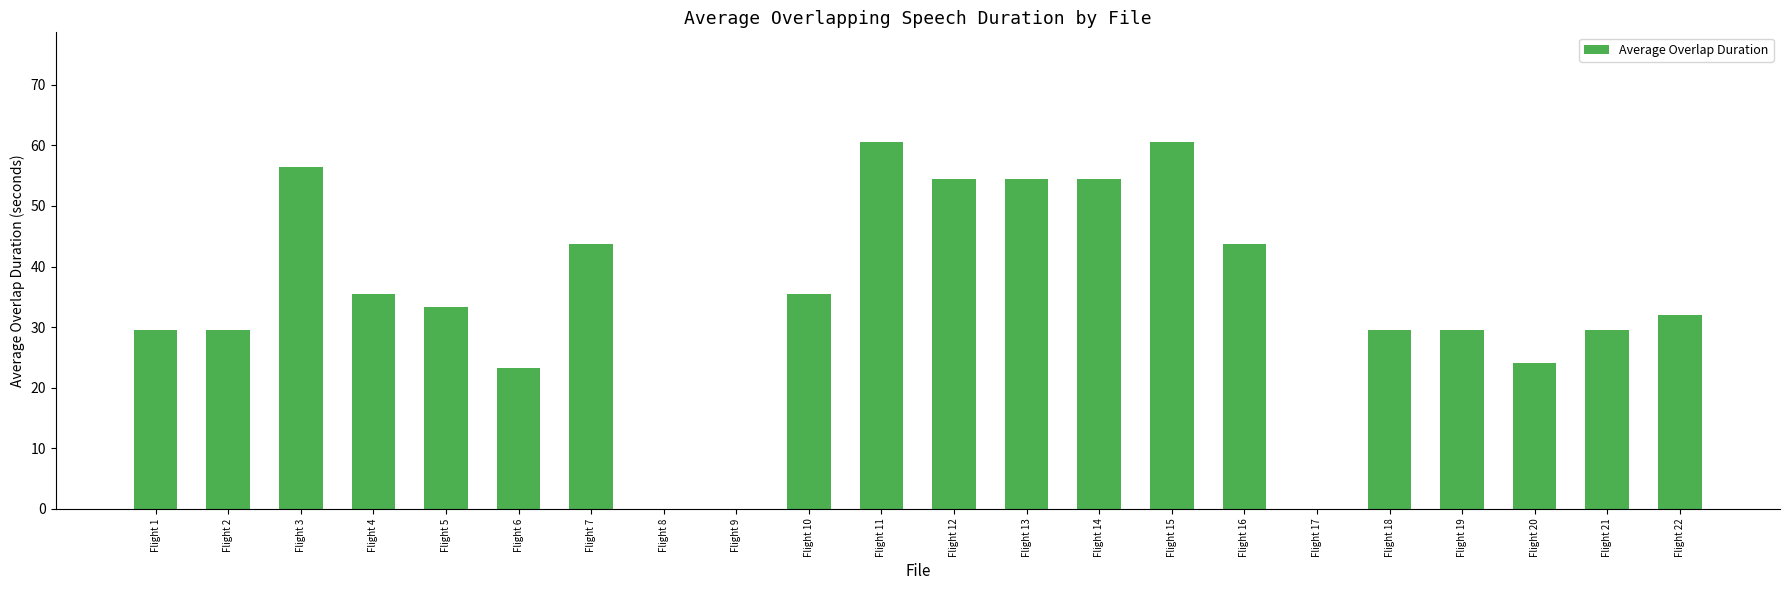

What is the sum of the values at Flight 19 and Flight 8?

29.5